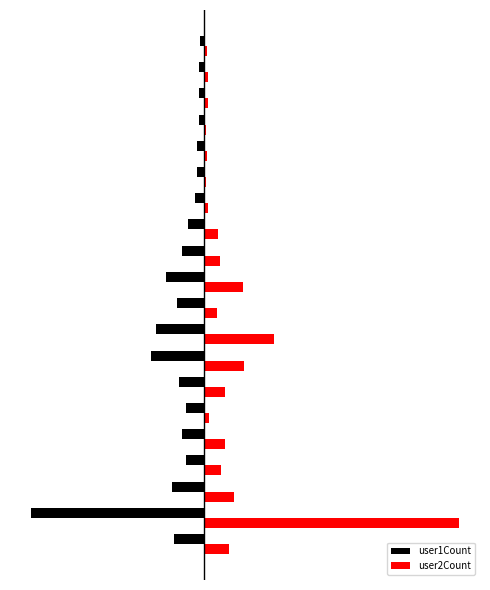

What are all the series names shown in the legend?

user1Count, user2Count